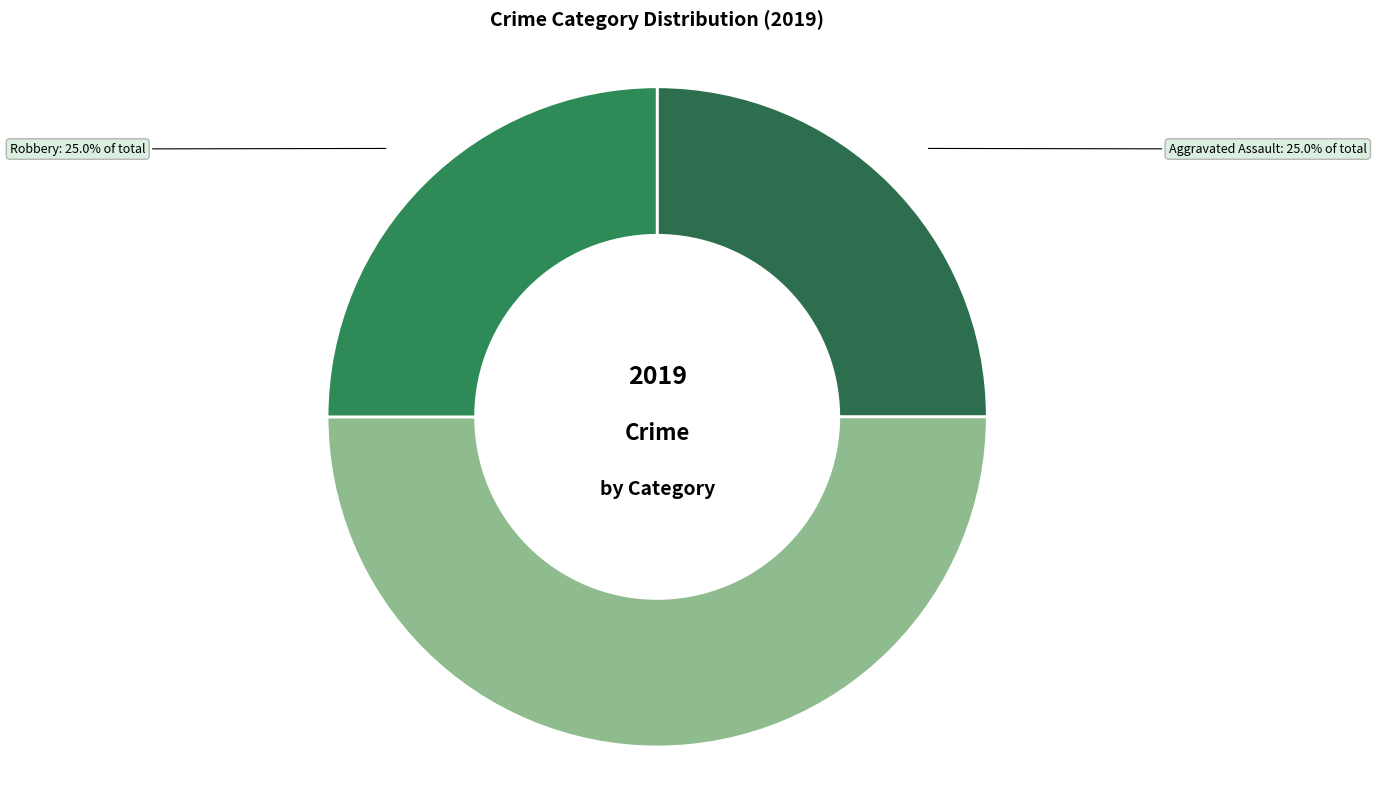

Count the number of slices in the pie.

3